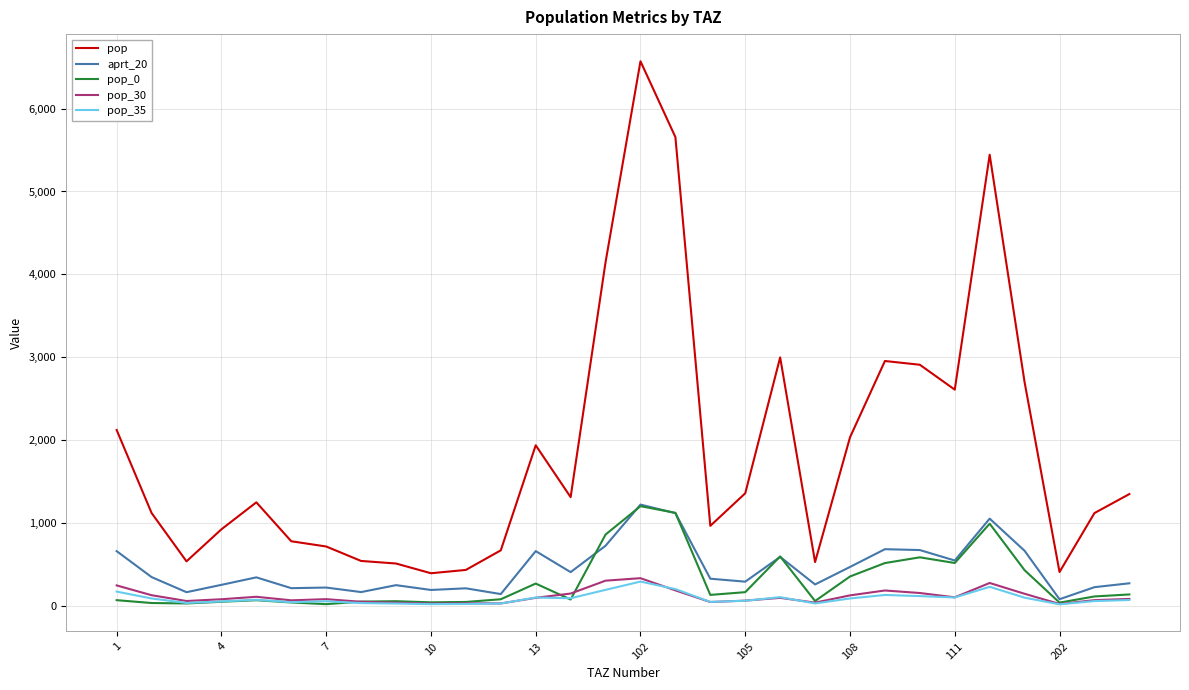

Which series has the widest spread of values?

pop